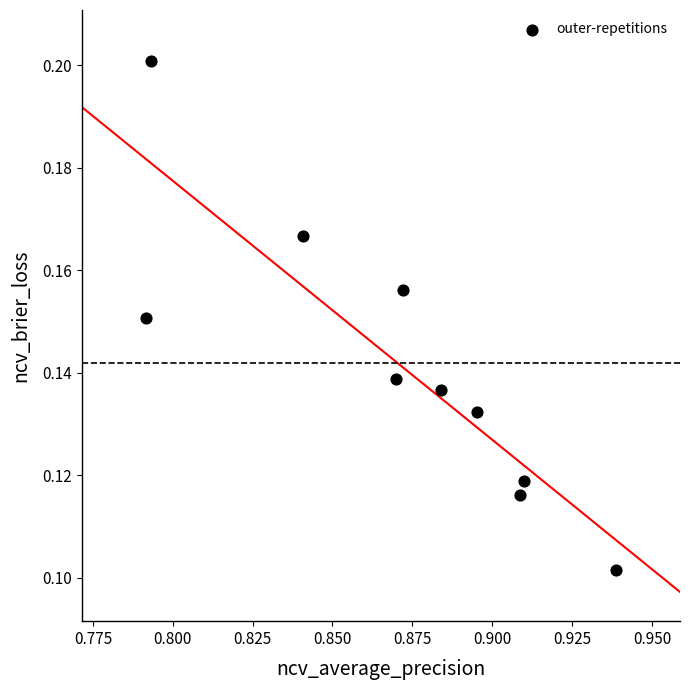

What is the average X value?

0.9